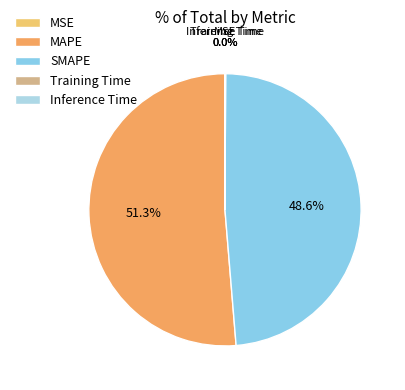

To the nearest percent, what is the average slice percentage?

20%